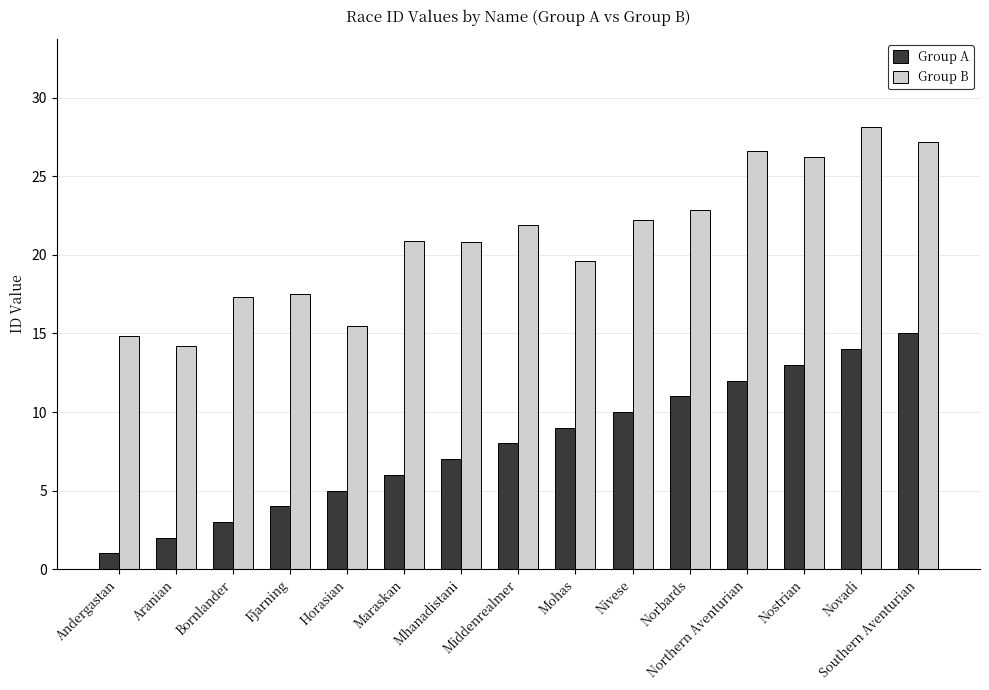

What is the highest value of the Group B series?

28.1